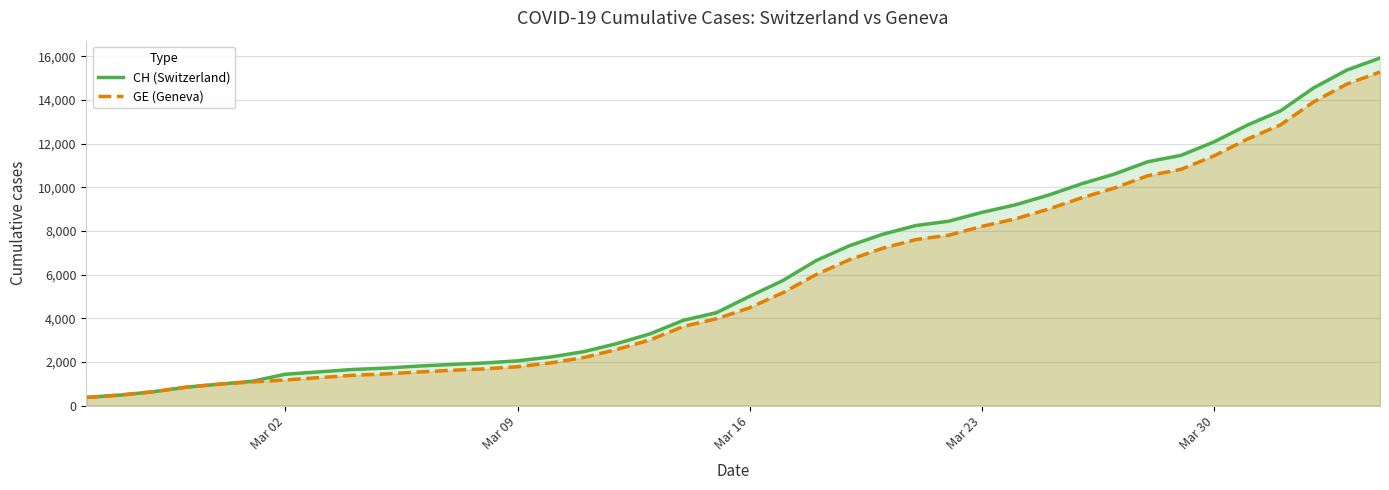

Reading left to right, extract all data points from this chart.

CH (Switzerland): 375	479	630	840	981	1113	1436	1544	1652	1715	1809	1885	1952	2051	2226	2472	2845	3291	3908	4259	5012	5731	6644	7323	7847	8249	8449	8855	9196	9642	10162	10613	11175	11467	12086	12852	13505	14561	15375	15926
GE (Geneva): 375	479	630	840	981	1083	1171	1278	1384	1447	1538	1614	1681	1780	1955	2201	2574	3010	3627	3978	4485	5174	6002	6681	7205	7607	7807	8213	8554	9000	9520	9971	10533	10825	11444	12210	12863	13919	14733	15284